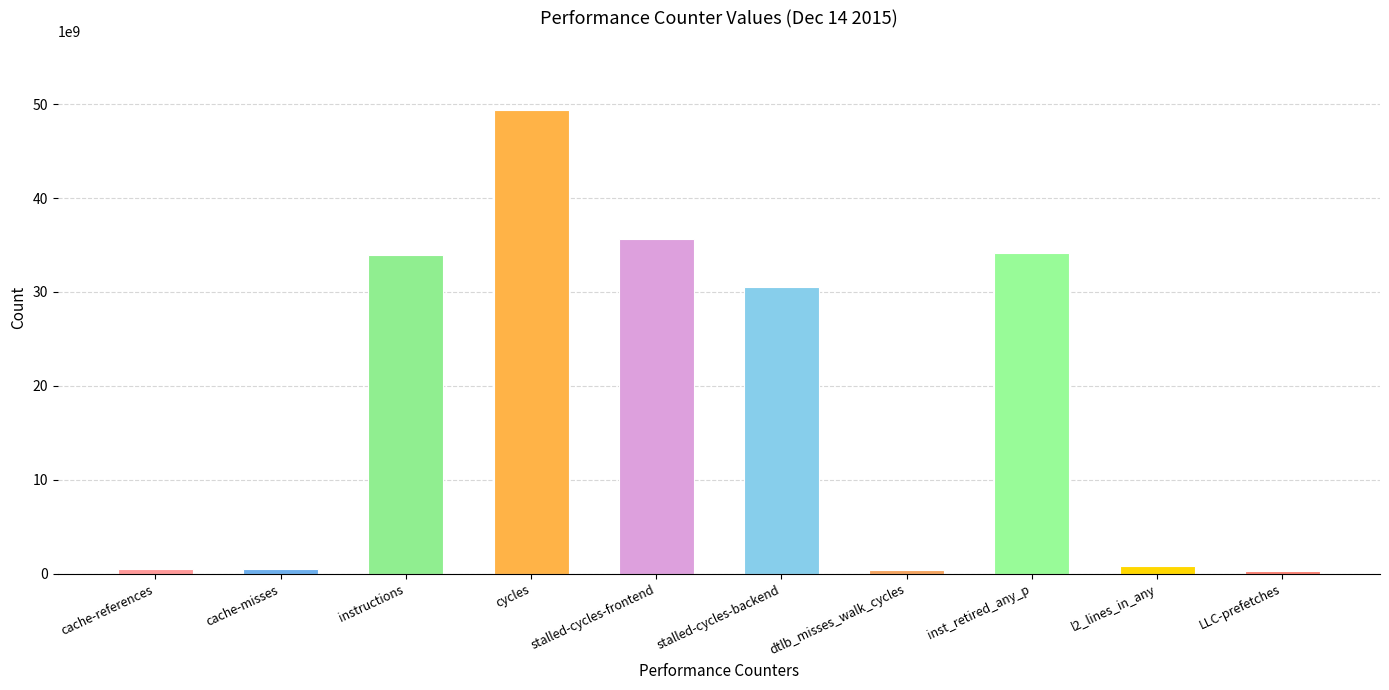

What is the difference between the second highest and minimum values?

35318010748